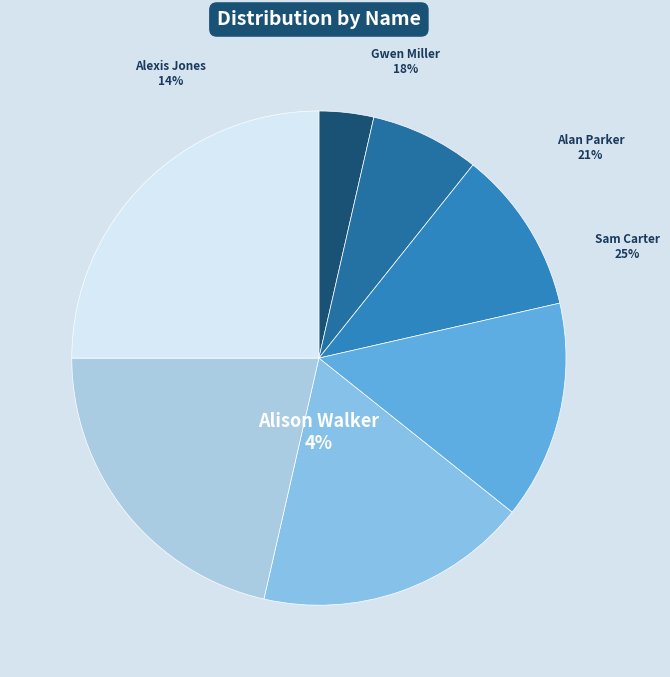

Combined, what portion of the pie is James Quinn and Sam Carter?

32.1%